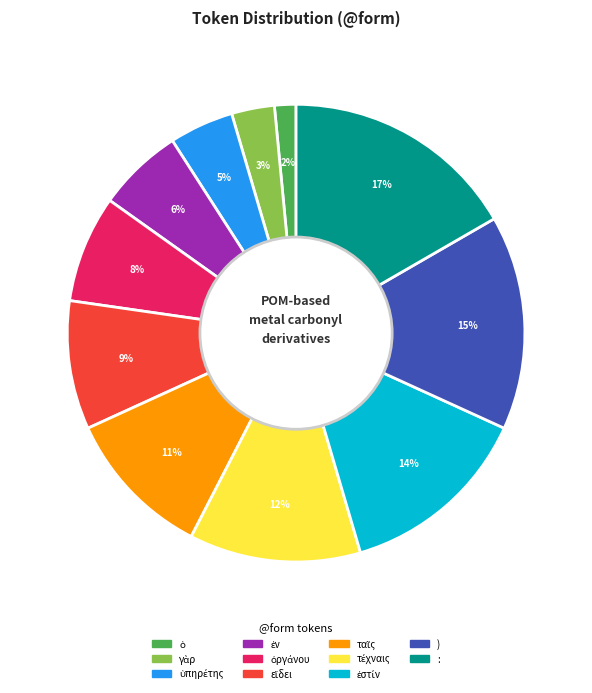

What percentage is the : slice, to the nearest percent?

17%